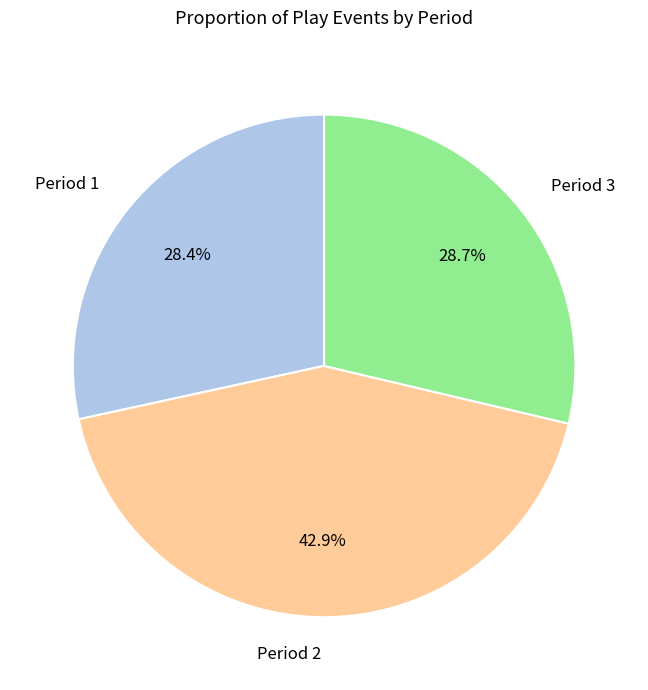

The Period 3 slice represents 29% of the pie. True or false?

True